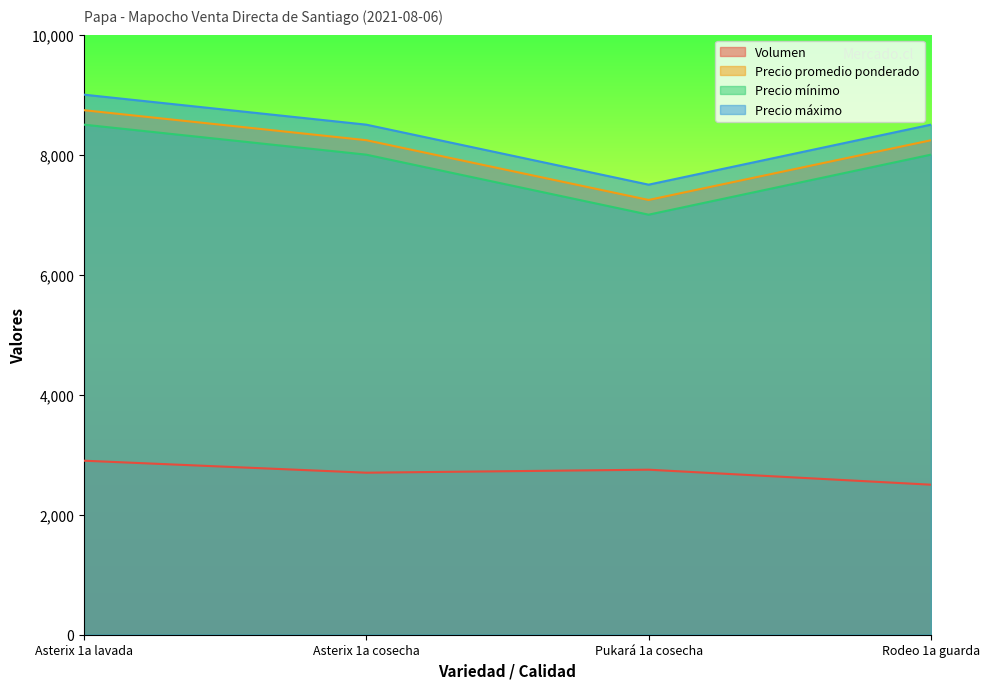

Rank the series at Rodeo 1a guarda from highest to lowest value.

Precio máximo, Precio promedio ponderado, Precio mínimo, Volumen